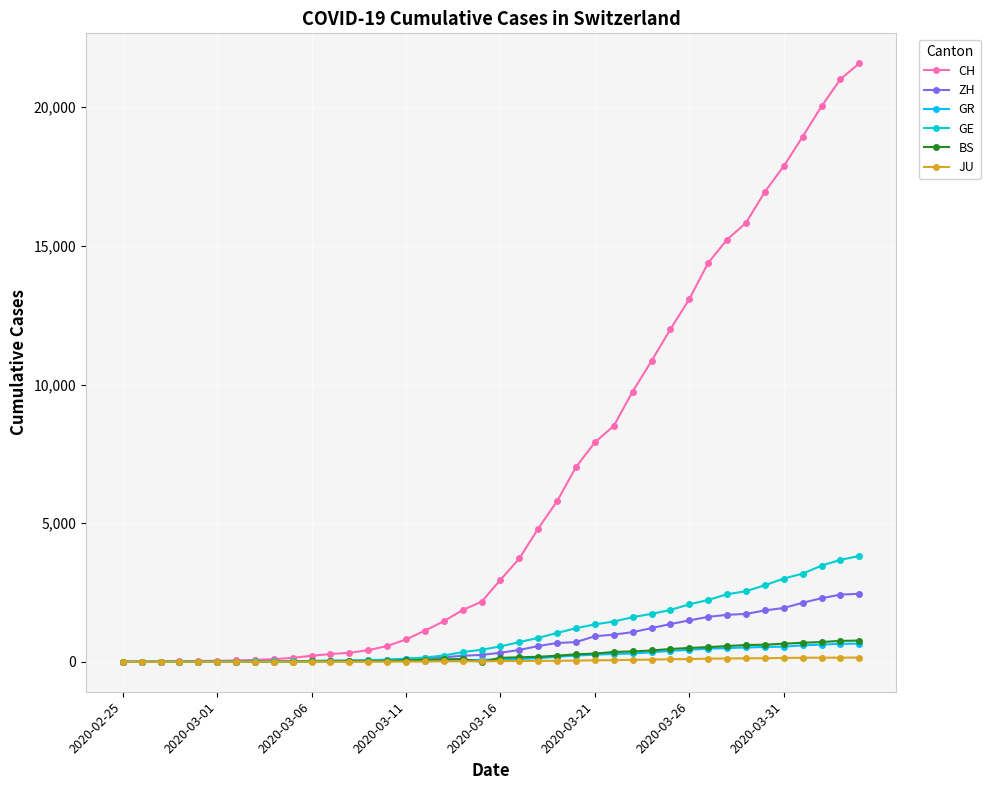

What is the value of the CH point at the 19th from the left?

1870